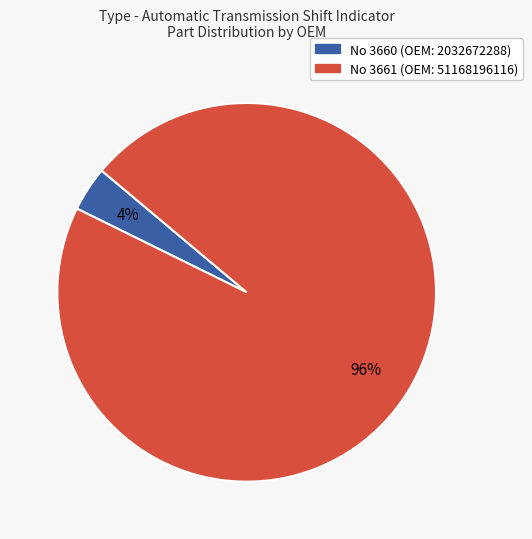

To the nearest percent, what is the difference between the largest and smallest slice percentages?

92%